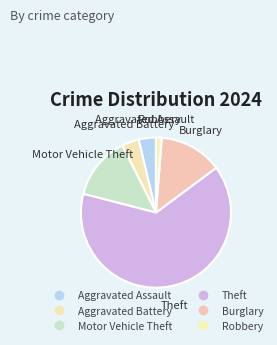

The Robbery slice represents 7% of the pie. True or false?

False